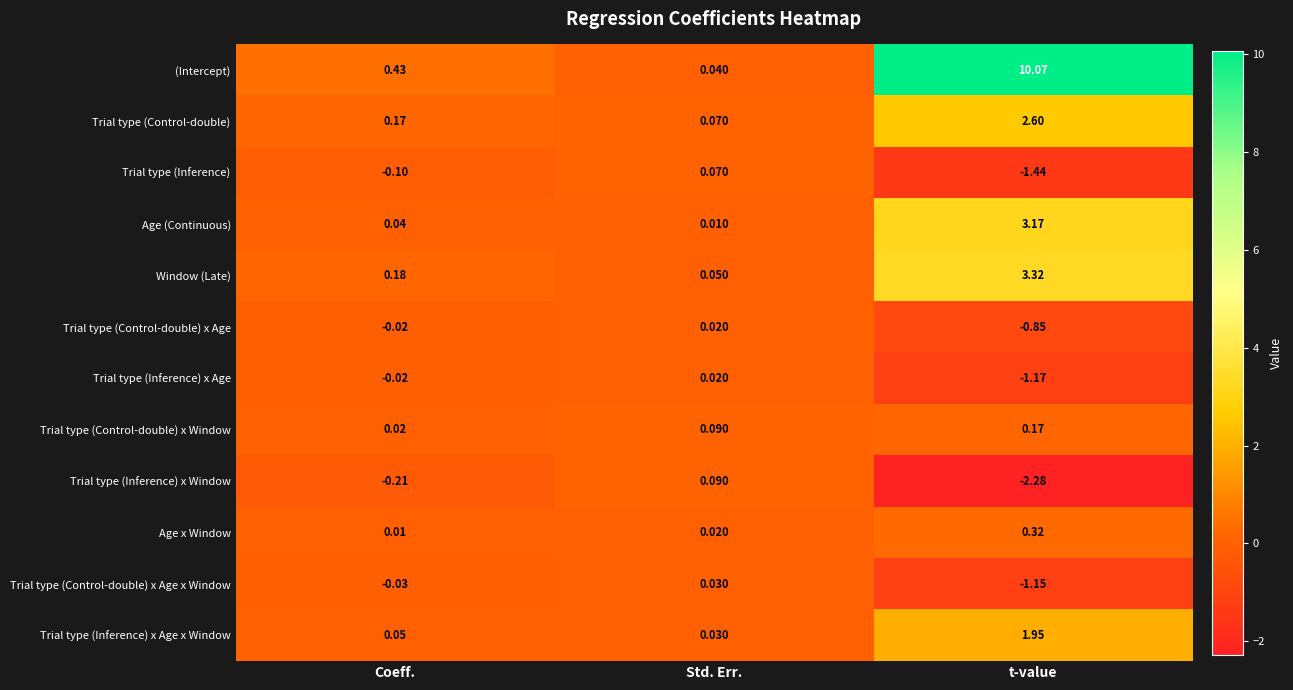

Which series has the largest total across all categories?

(Intercept)